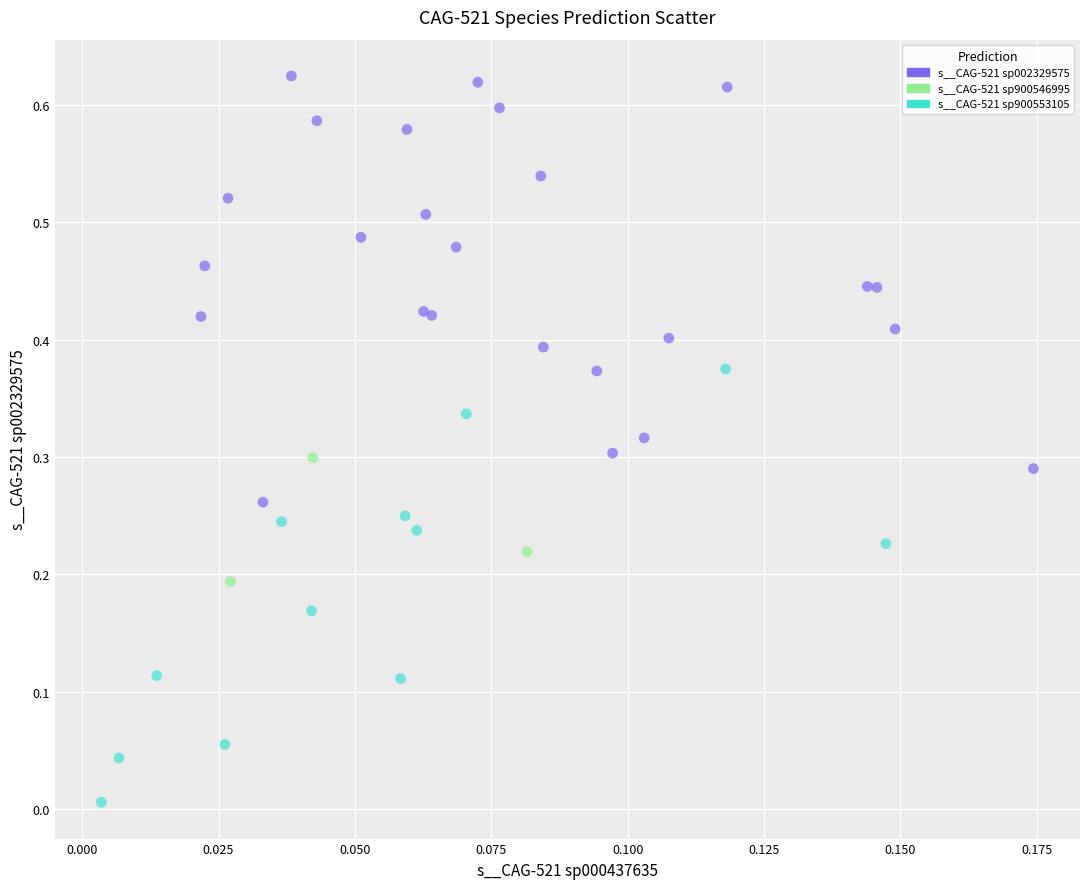

Which series contains the lowest Y value?

s__CAG-521 sp900553105